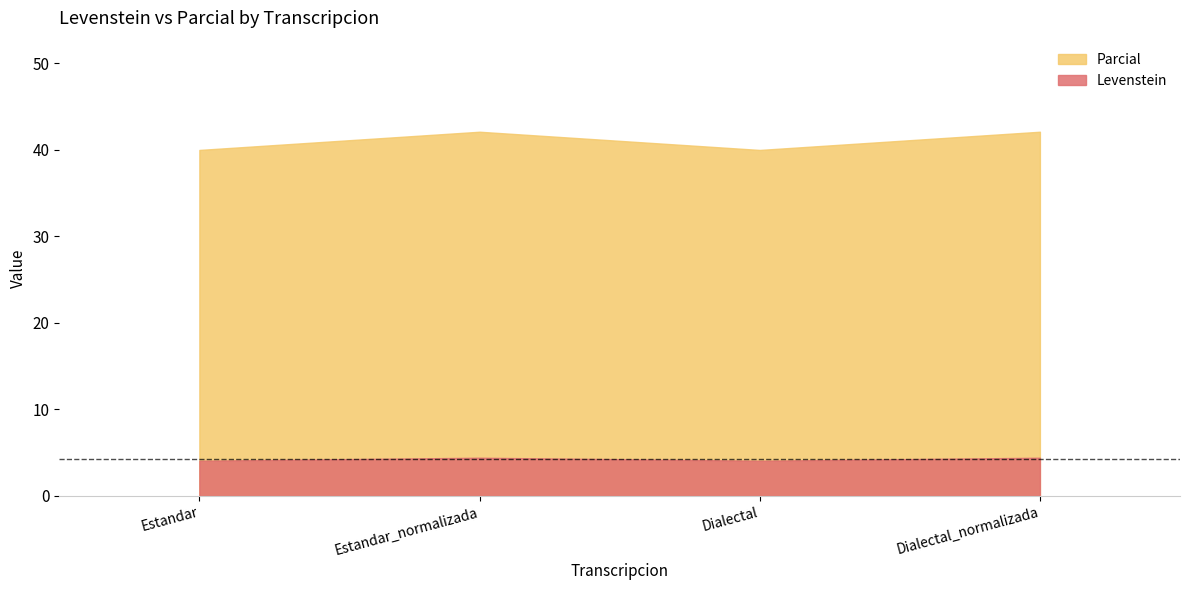

What is the label of the 4th point from the right?

Estandar